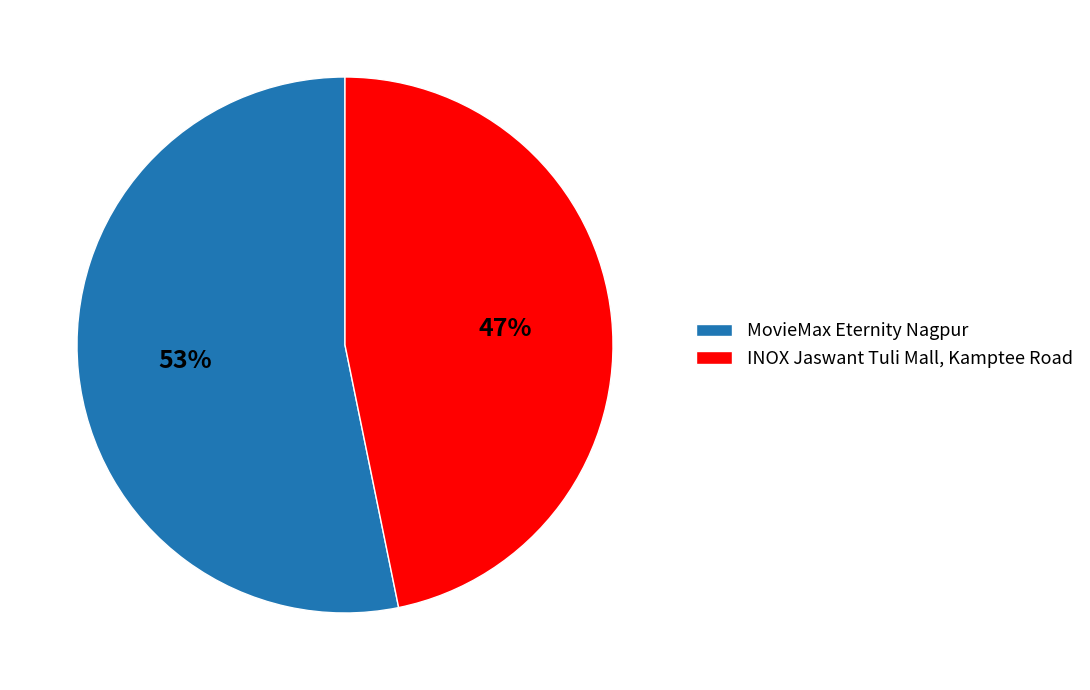

To the nearest percent, what is the average slice percentage?

50%